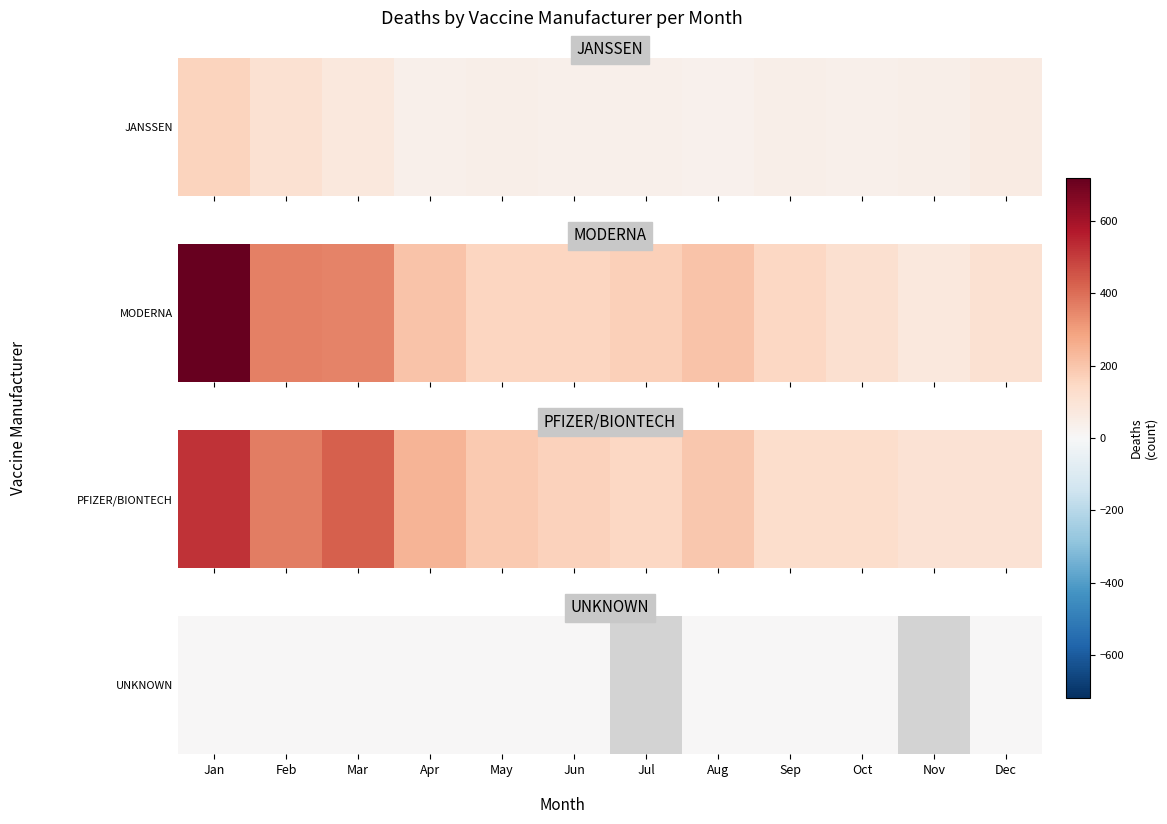

At which category does the chart reach its peak across all series?

Jan